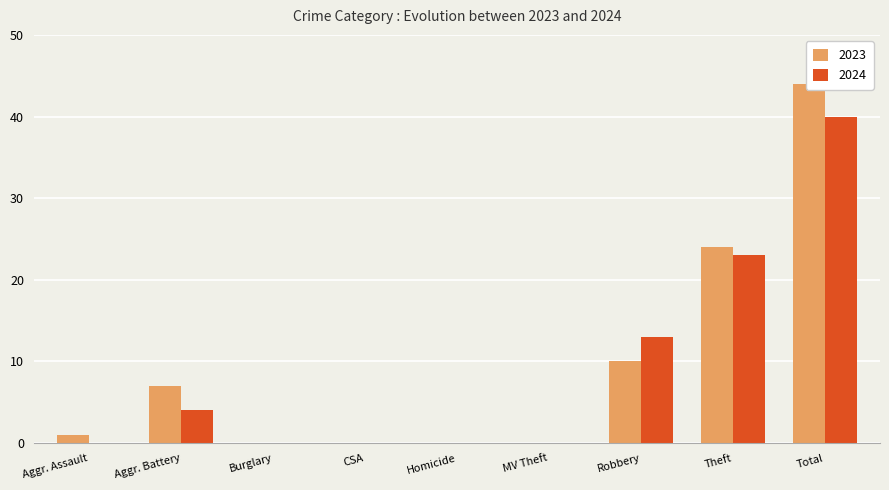

At how many categories does at least one series exceed 9?

3